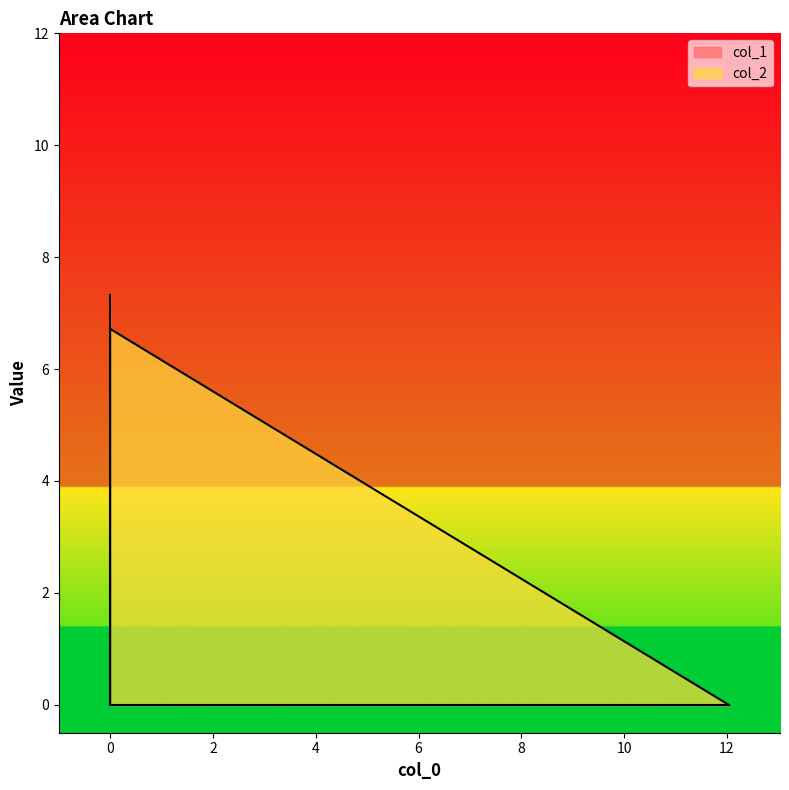

Where is the data nearest to the value 3?

12.03216